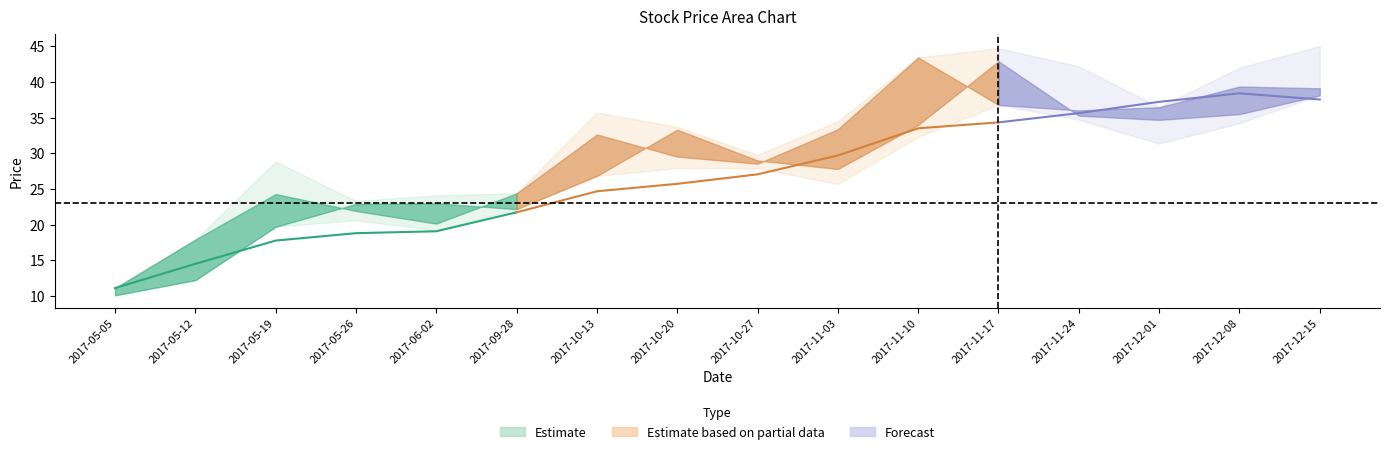

Reading left to right, transcribe all the data shown in this chart.

high: 2017-05-05=11.1	2017-05-12=17.9	2017-05-19=28.8	2017-05-26=23.3	2017-06-02=24.1	2017-09-28=24.4	2017-10-13=35.7	2017-10-20=33.7	2017-10-27=29.8	2017-11-03=34.5	2017-11-10=43.4	2017-11-17=44.7	2017-11-24=42.2	2017-12-01=36.5	2017-12-08=42.0	2017-12-15=45.0
open: 2017-05-05=10.1	2017-05-12=12.2	2017-05-19=19.7	2017-05-26=22.9	2017-06-02=23.0	2017-09-28=22.2	2017-10-13=26.8	2017-10-20=33.3	2017-10-27=29.0	2017-11-03=27.8	2017-11-10=34.0	2017-11-17=42.9	2017-11-24=35.3	2017-12-01=34.7	2017-12-08=35.5	2017-12-15=38.1
close: 2017-05-05=11.1	2017-05-12=17.9	2017-05-19=24.3	2017-05-26=21.9	2017-06-02=20.1	2017-09-28=24.4	2017-10-13=32.6	2017-10-20=29.5	2017-10-27=28.5	2017-11-03=33.4	2017-11-10=43.4	2017-11-17=36.8	2017-11-24=36.0	2017-12-01=36.5	2017-12-08=39.4	2017-12-15=39.1
low: 2017-05-05=10.1	2017-05-12=12.2	2017-05-19=19.7	2017-05-26=20.6	2017-06-02=19.2	2017-09-28=22.2	2017-10-13=26.8	2017-10-20=27.9	2017-10-27=27.9	2017-11-03=25.7	2017-11-10=32.3	2017-11-17=36.8	2017-11-24=34.7	2017-12-01=31.4	2017-12-08=34.2	2017-12-15=38.1
ma5: 2017-05-05=11.1	2017-05-12=14.5	2017-05-19=17.8	2017-05-26=18.8	2017-06-02=19.1	2017-09-28=21.7	2017-10-13=24.7	2017-10-20=25.7	2017-10-27=27.0	2017-11-03=29.7	2017-11-10=33.5	2017-11-17=34.3	2017-11-24=35.6	2017-12-01=37.2	2017-12-08=38.4	2017-12-15=37.5
ma10: 2017-05-05=11.1	2017-05-12=14.5	2017-05-19=17.8	2017-05-26=18.8	2017-06-02=19.1	2017-09-28=20.0	2017-10-13=21.8	2017-10-20=22.7	2017-10-27=23.4	2017-11-03=24.4	2017-11-10=27.6	2017-11-17=29.5	2017-11-24=30.7	2017-12-01=32.1	2017-12-08=34.0	2017-12-15=35.5